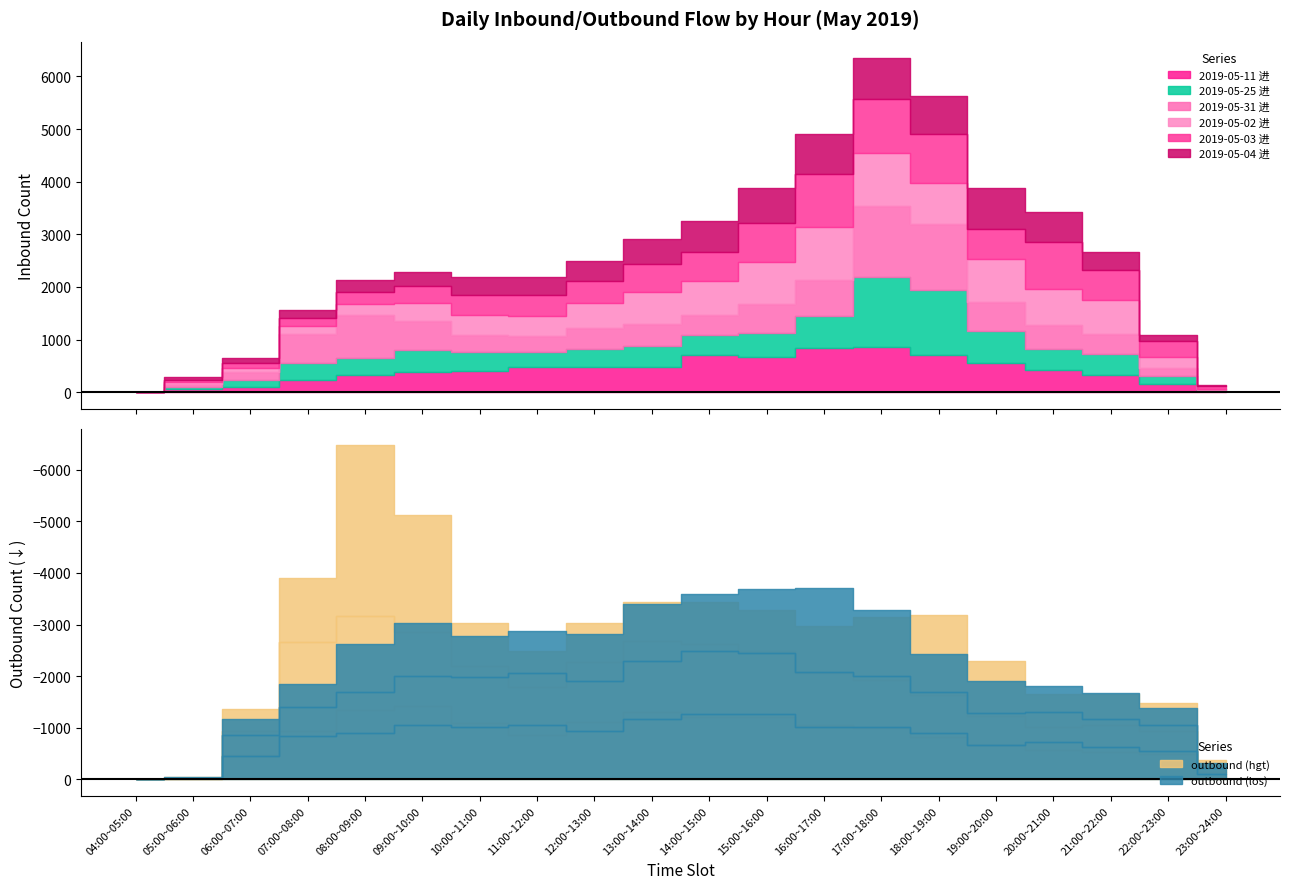

At which category does 2019-05-11 进 reach its first local valley?

12:00~13:00